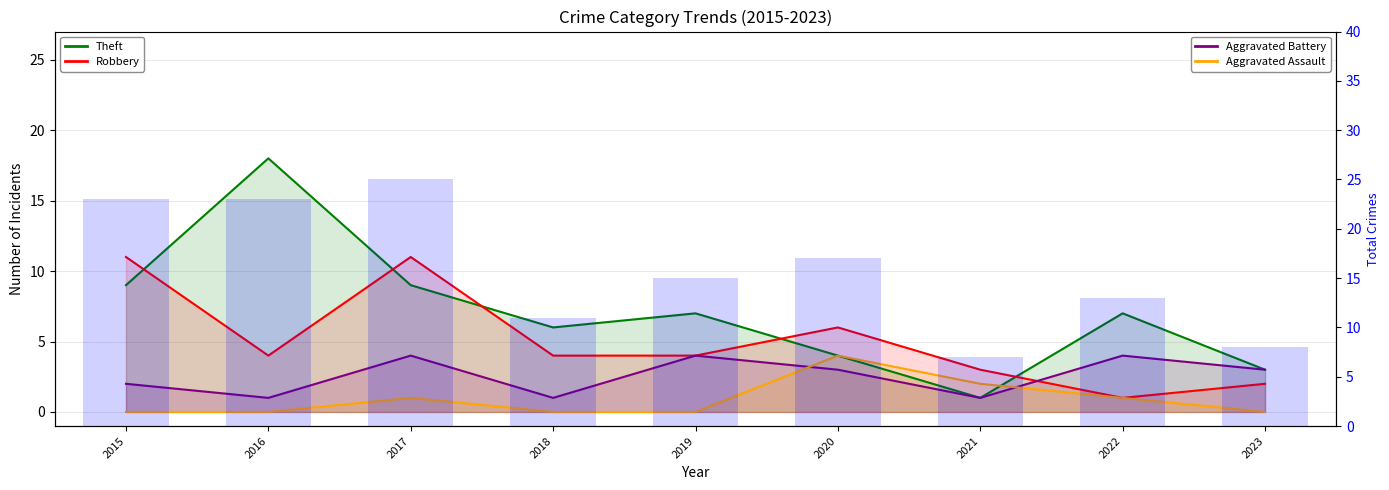

Count the number of data series in this chart.

5